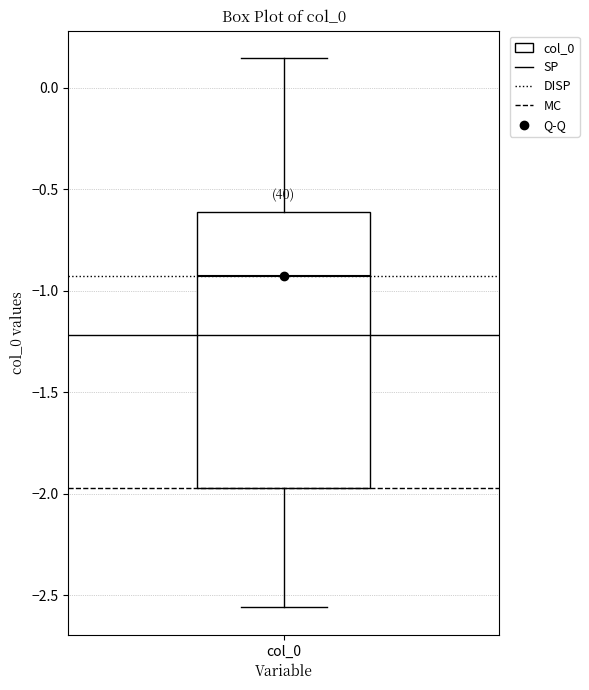

Read this box plot against the y-axis: the position of the median line, the range covered by the box, and the ends of both whiskers. The values are not printed on the chart, so give them approximately, as read against the axis.

median -0.95, box -1.95 to -0.60, whiskers -2.55 to 0.15